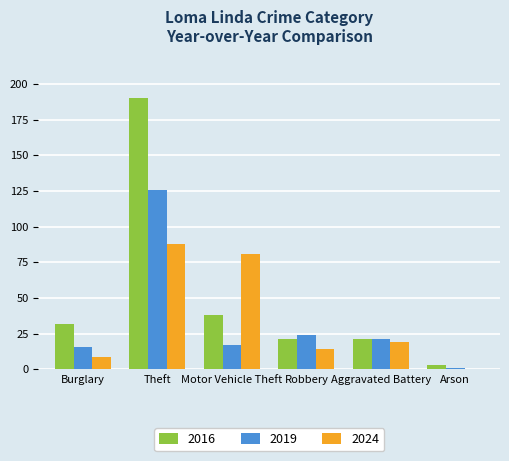

What is the maximum value for 2016?

190